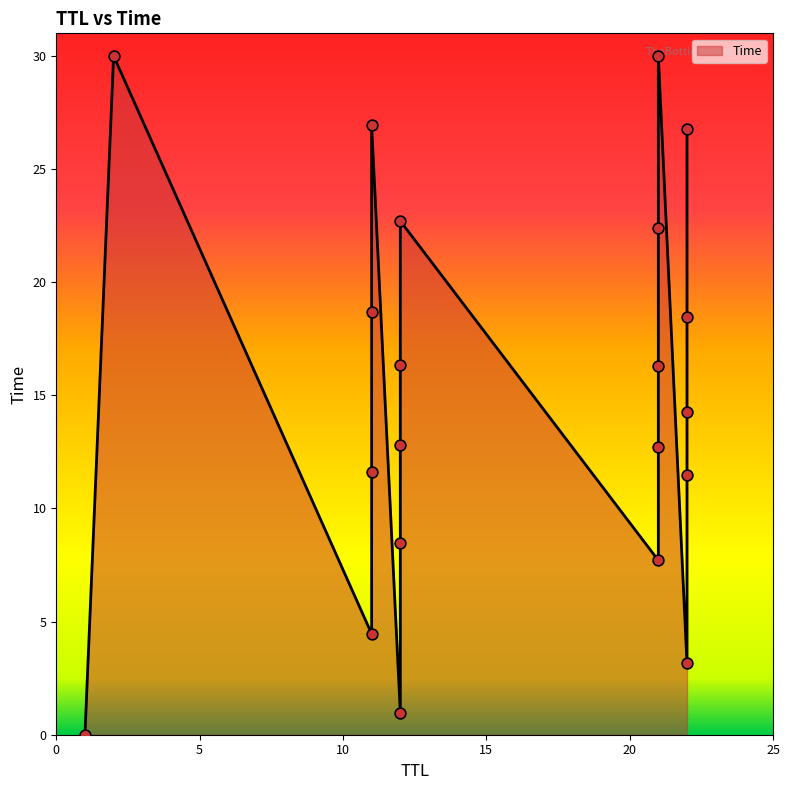

What is the change in value from 22 to 21?

+18.5